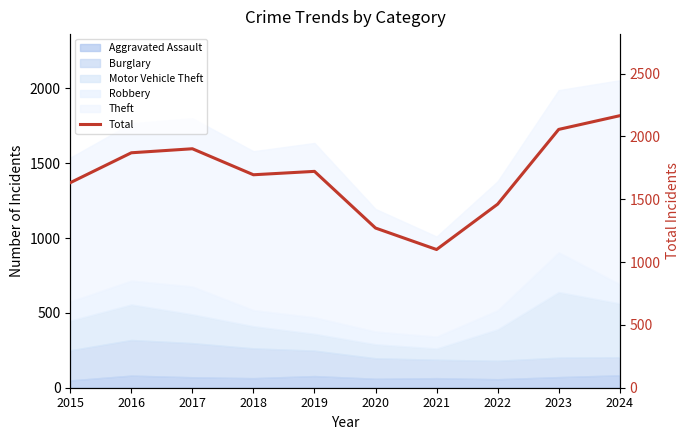

At which category does the data reach its first local valley?

2018